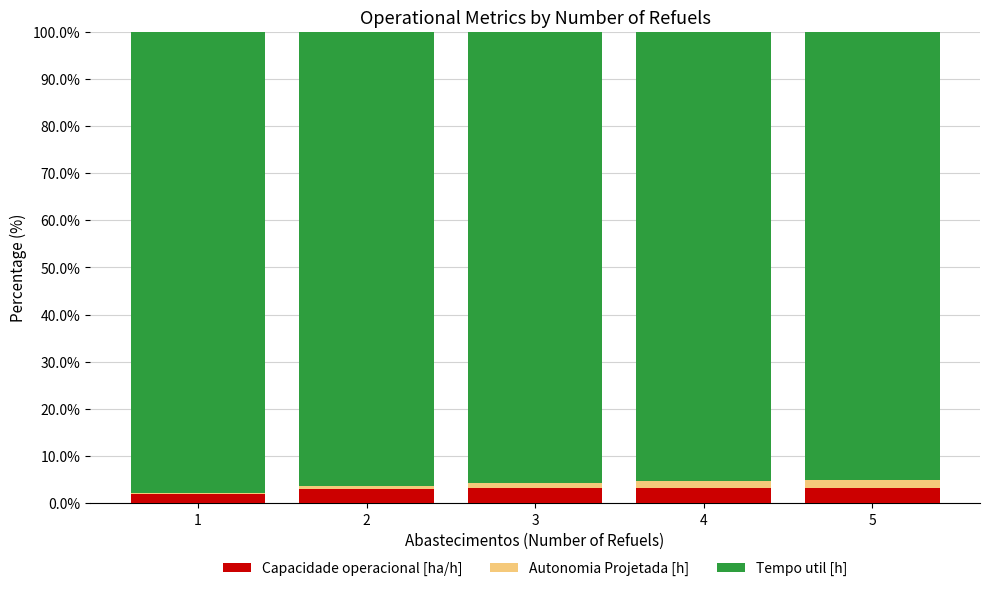

What is the highest value of the Capacidade operacional [ha/h] series?

3.3